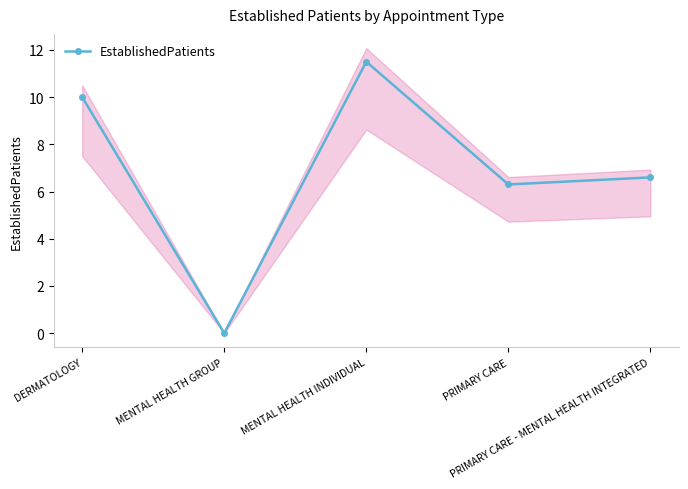

Rank the categories by value from highest to lowest.

MENTAL HEALTH INDIVIDUAL, DERMATOLOGY, PRIMARY CARE - MENTAL HEALTH INTEGRATED, PRIMARY CARE, MENTAL HEALTH GROUP